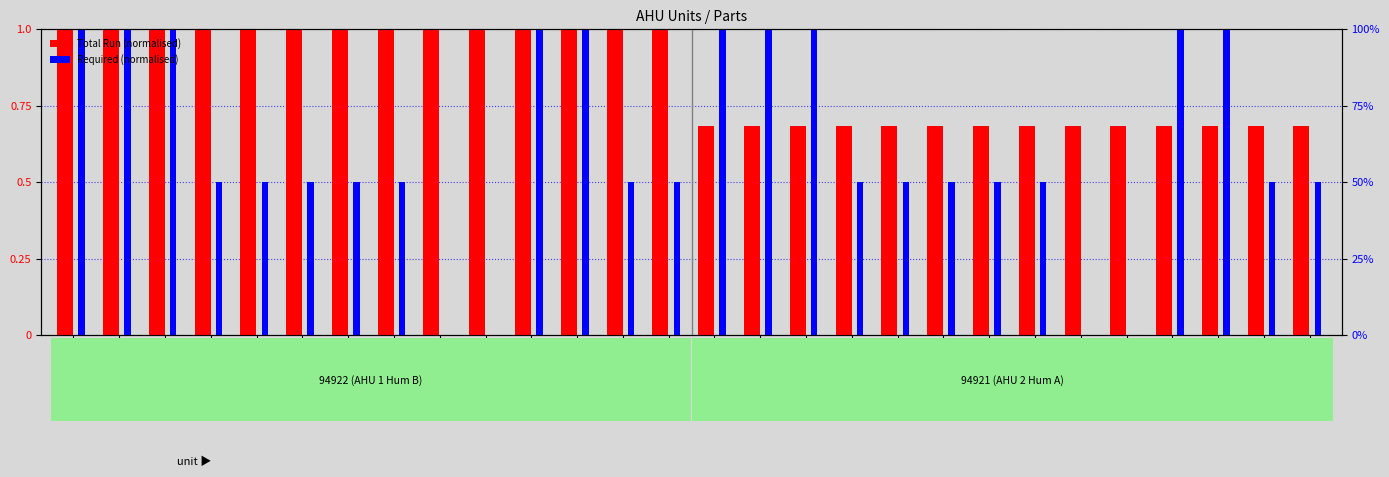

The Required (normalised) series shows 1.0 at DIS/20-96. True or false?

True